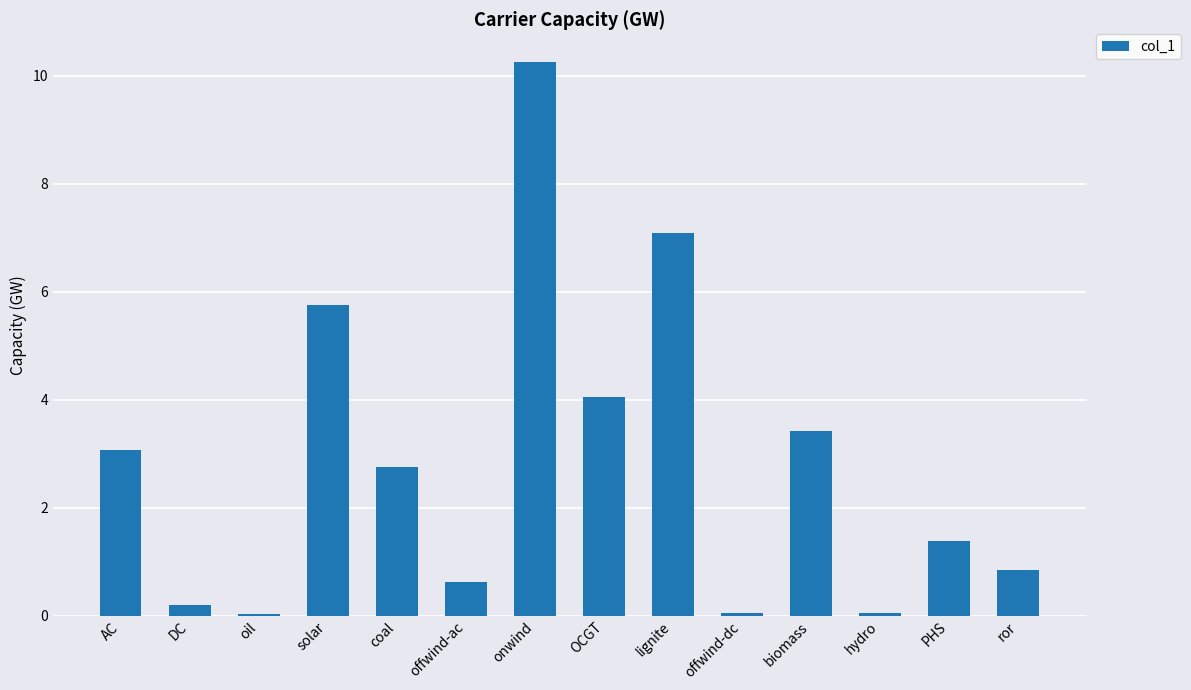

The value at lignite is 7.1. True or false?

True